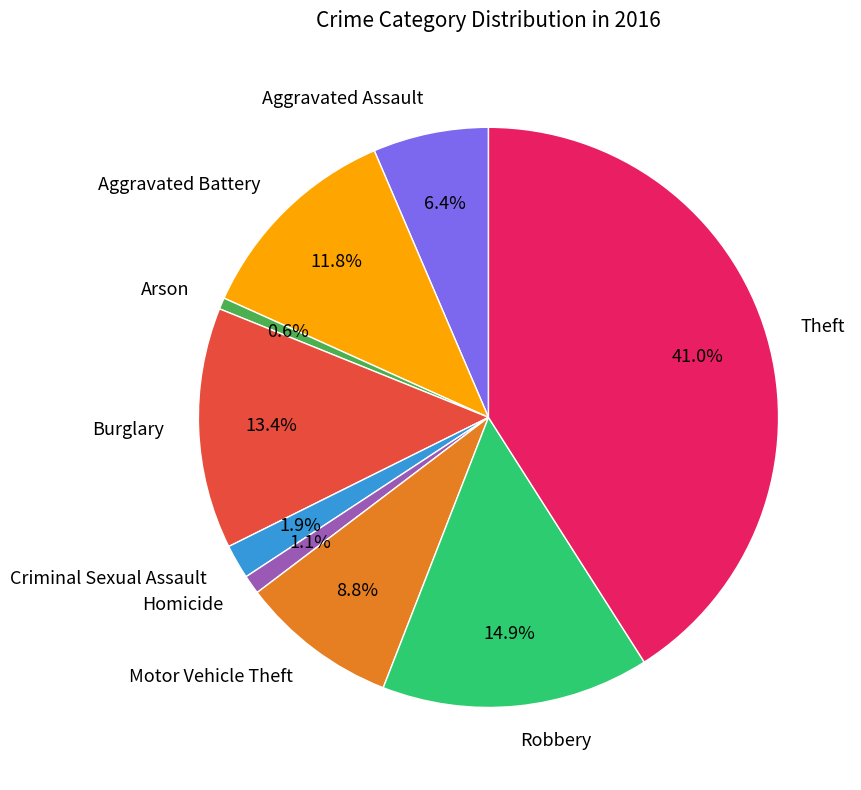

Is it true that Arson is 1% of the pie?

True